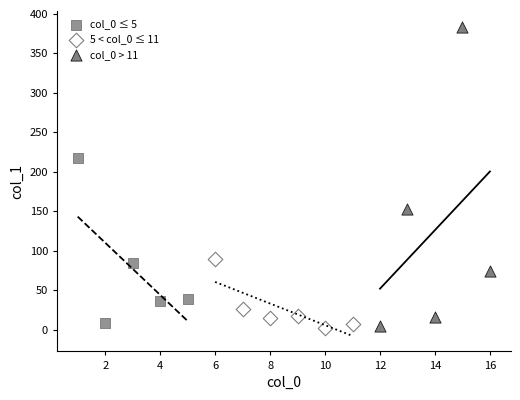

What are all the series names shown in the legend?

col_0 ≤ 5, 5 < col_0 ≤ 11, col_0 > 11